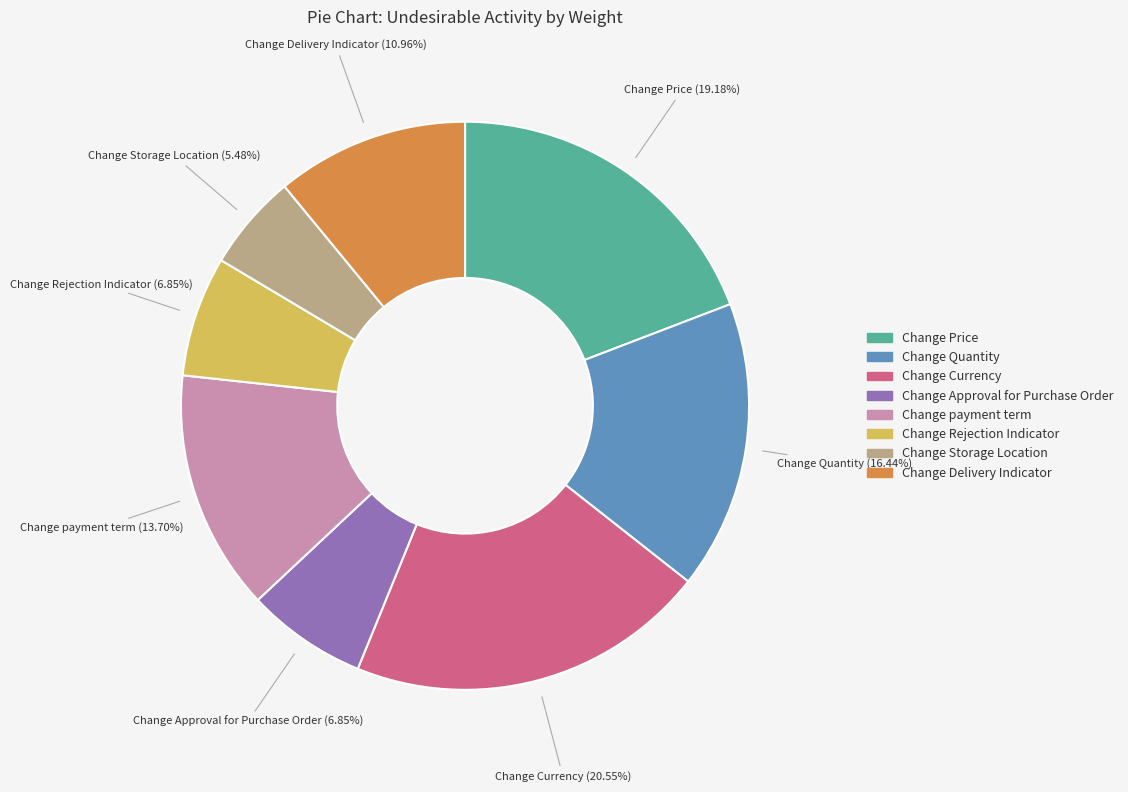

Which category has the smallest portion of the pie?

Change Storage Location